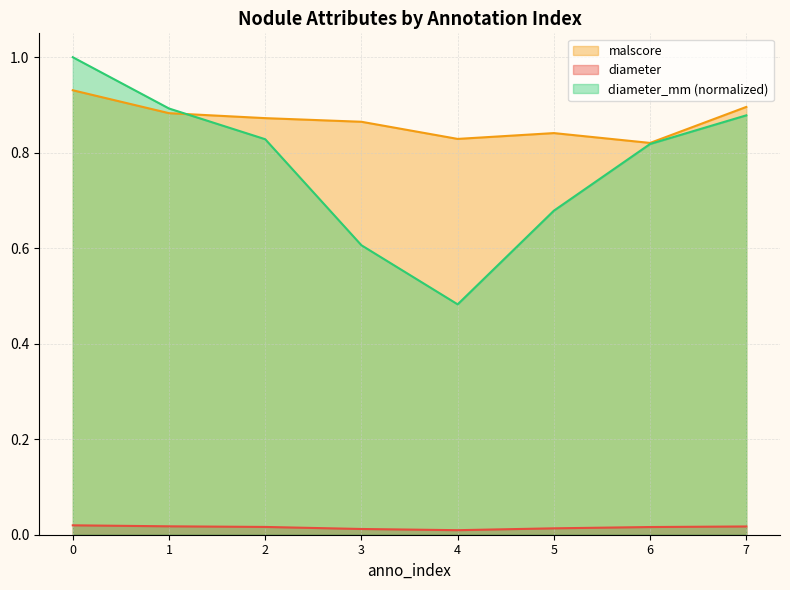

Rank the categories by malscore value from lowest to highest.

6, 4, 5, 3, 2, 1, 7, 0